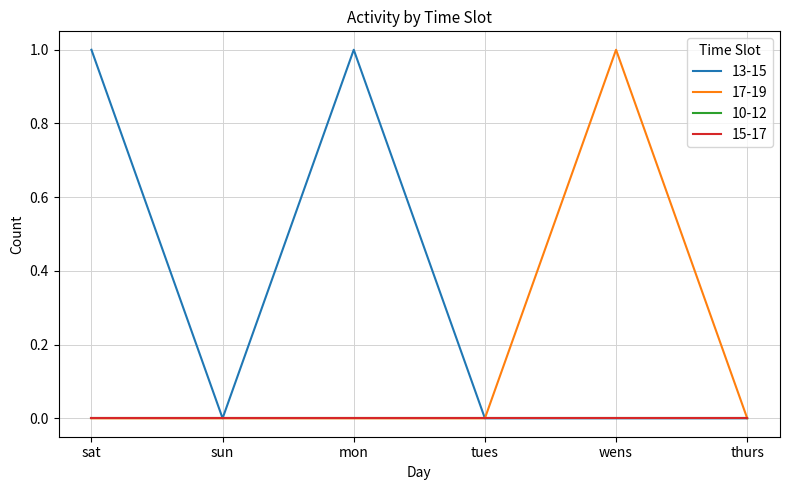

Which series changed the most between mon and wens?

13-15